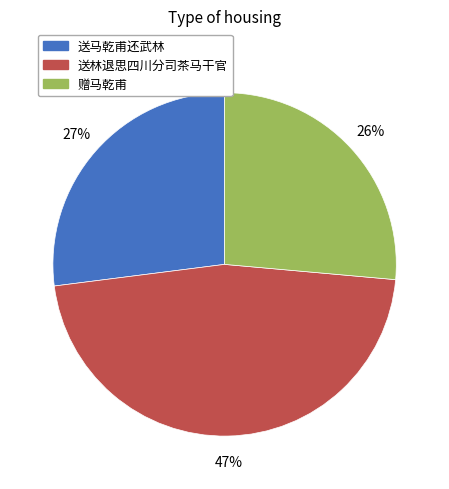

Rank the categories by value from lowest to highest.

赠马乾甫, 送马乾甫还武林, 送林退思四川分司茶马干官